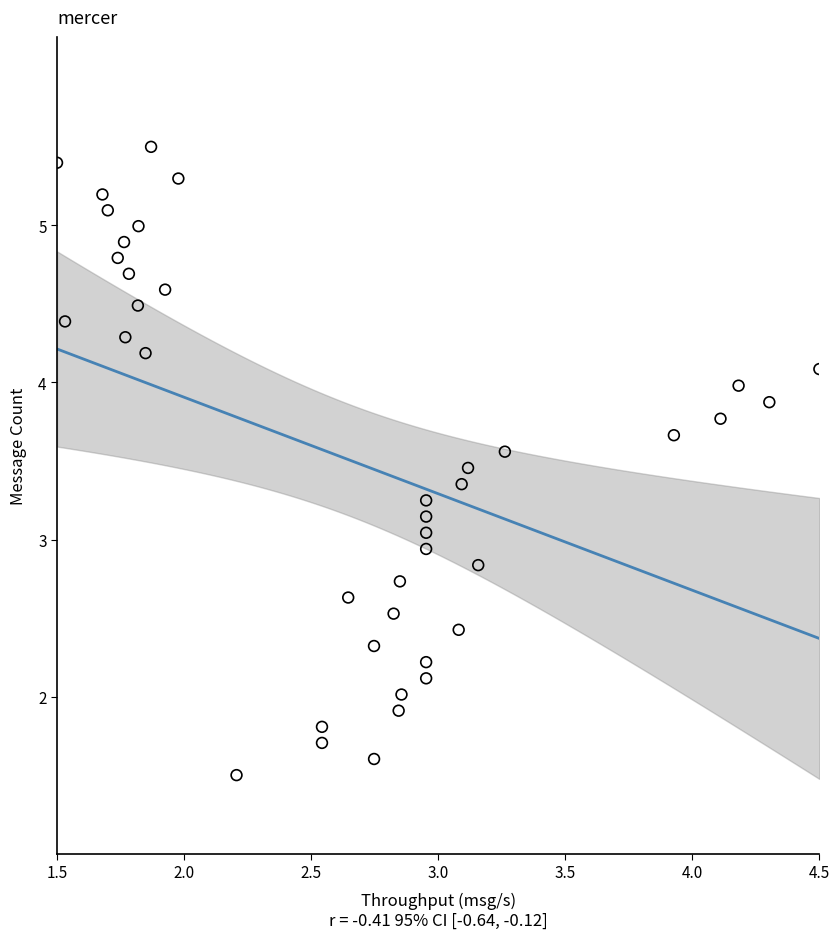

What is the range of Y values (max minus min)?

4.0